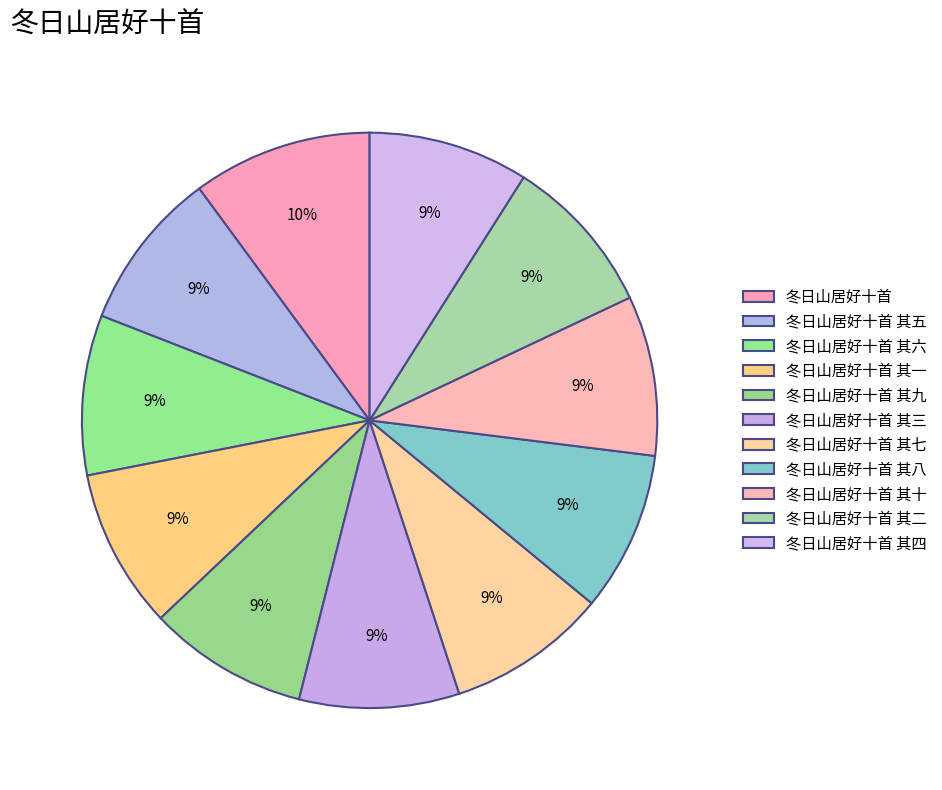

The 冬日山居好十首 其二 slice represents 9% of the pie. True or false?

True